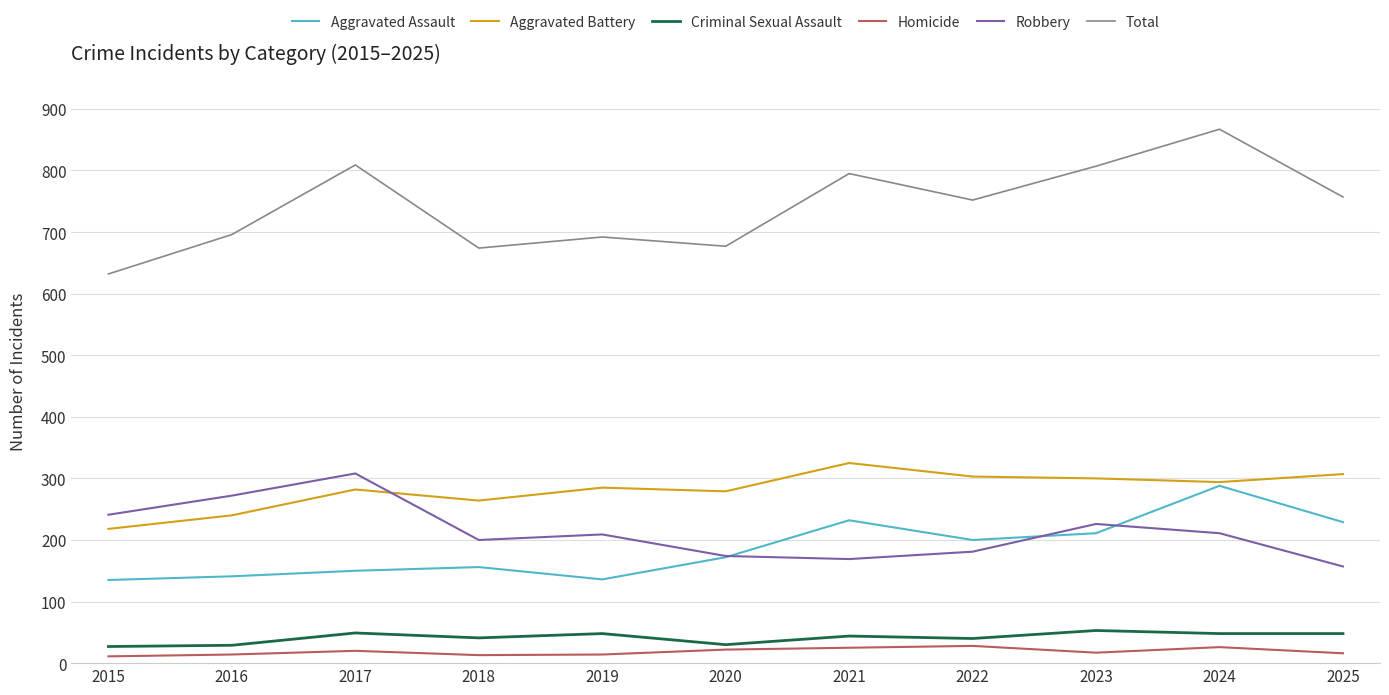

What is the sum of the Total values at 2015 and 2019?

1324